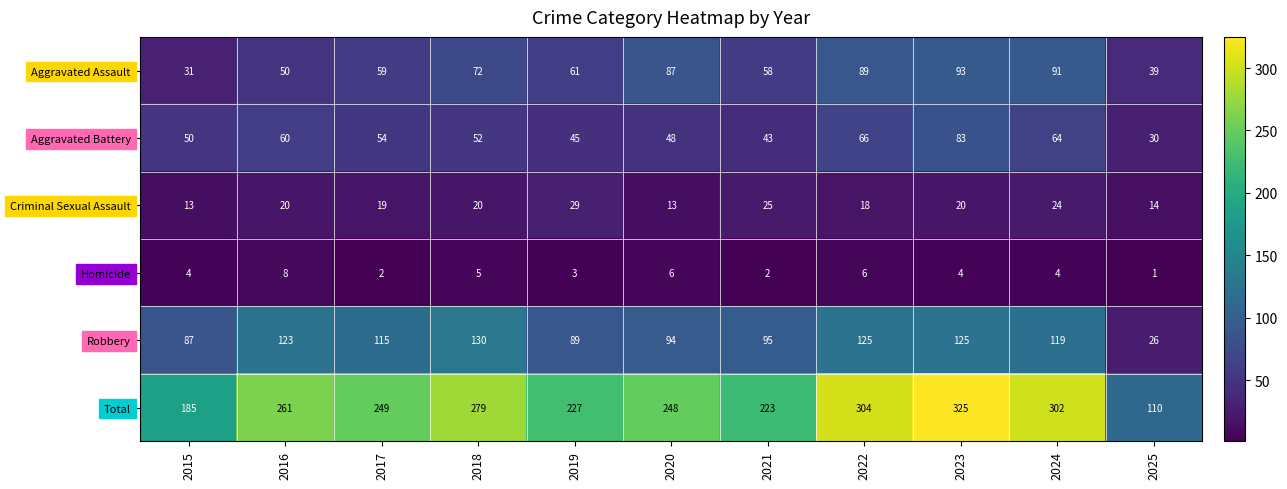

What is the difference between the highest and lowest values at 2025?

109